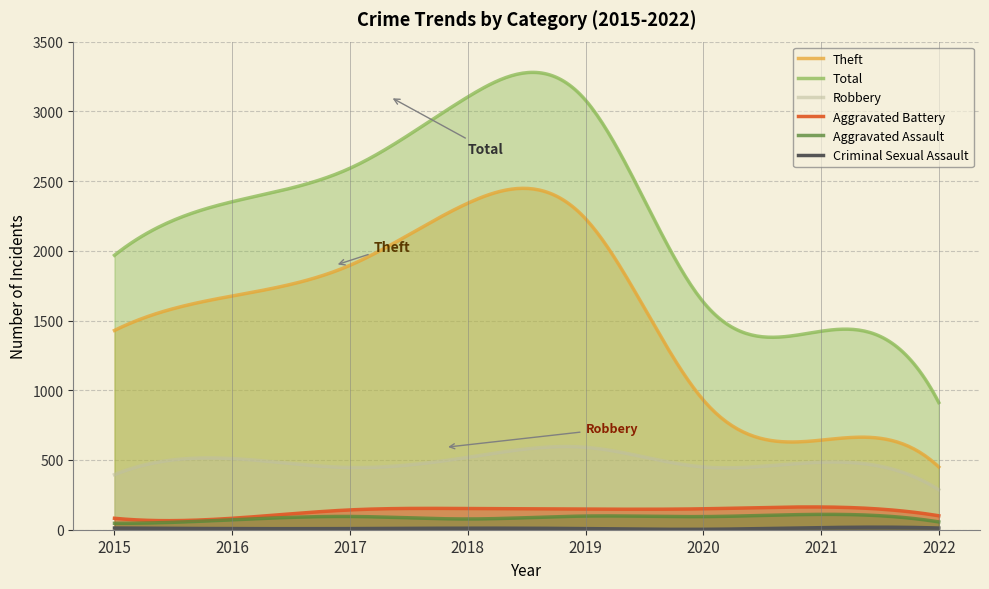

Which label corresponds to the smallest value in the chart?

2020